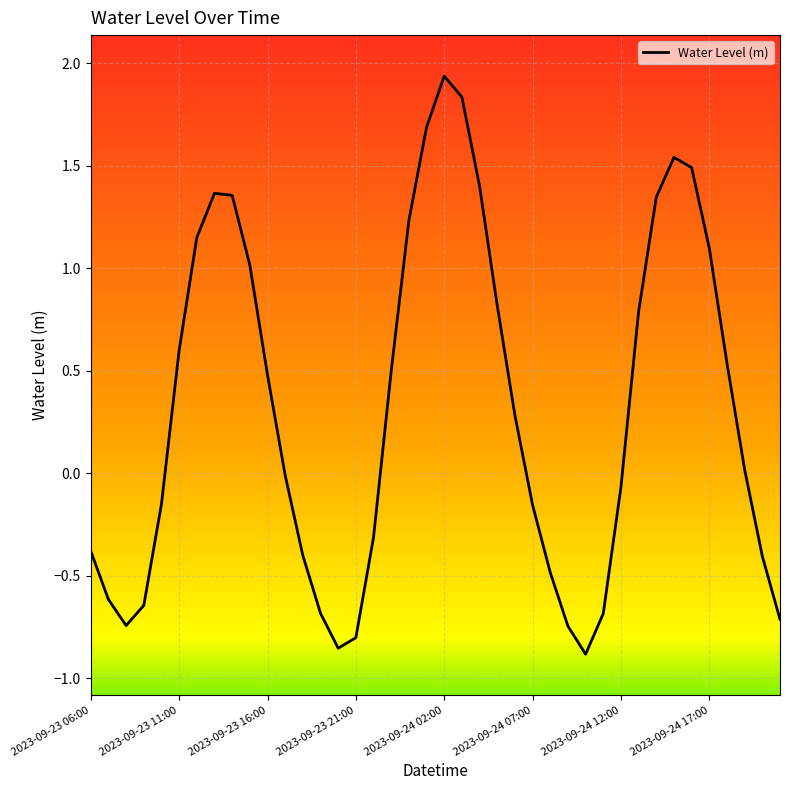

How many interior local peaks (higher than both neighbors) does the data have?

3